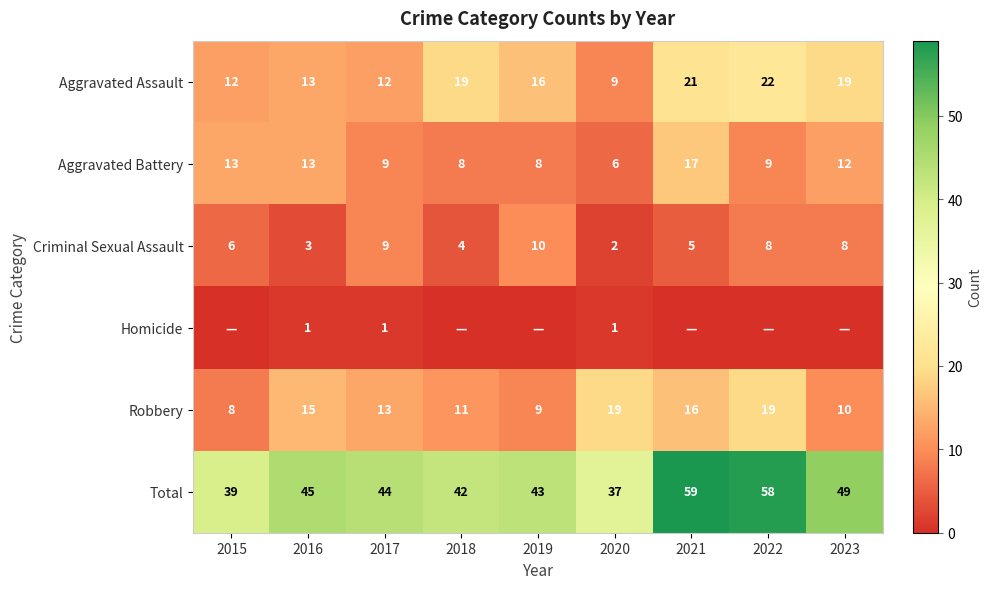

True or false: Robbery has a value of 15 at 2019.

False